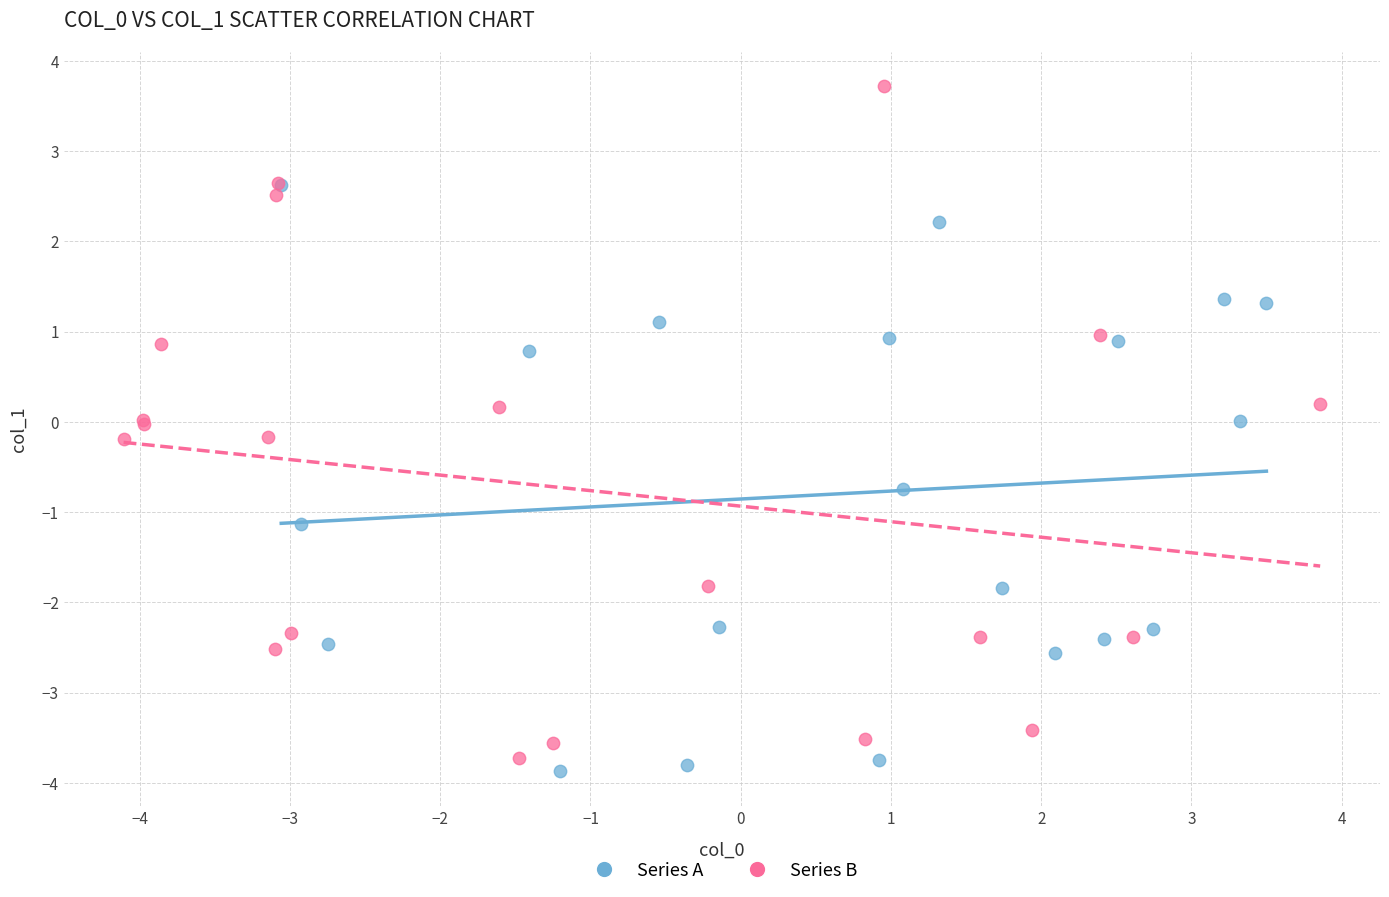

Which series contains the lowest Y value?

Series A